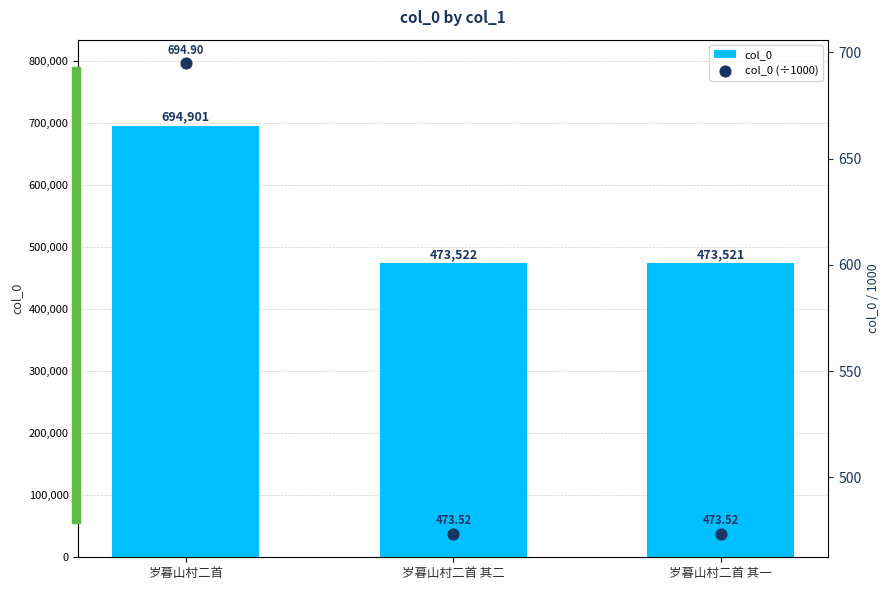

Which series has the largest total across all categories?

col_0